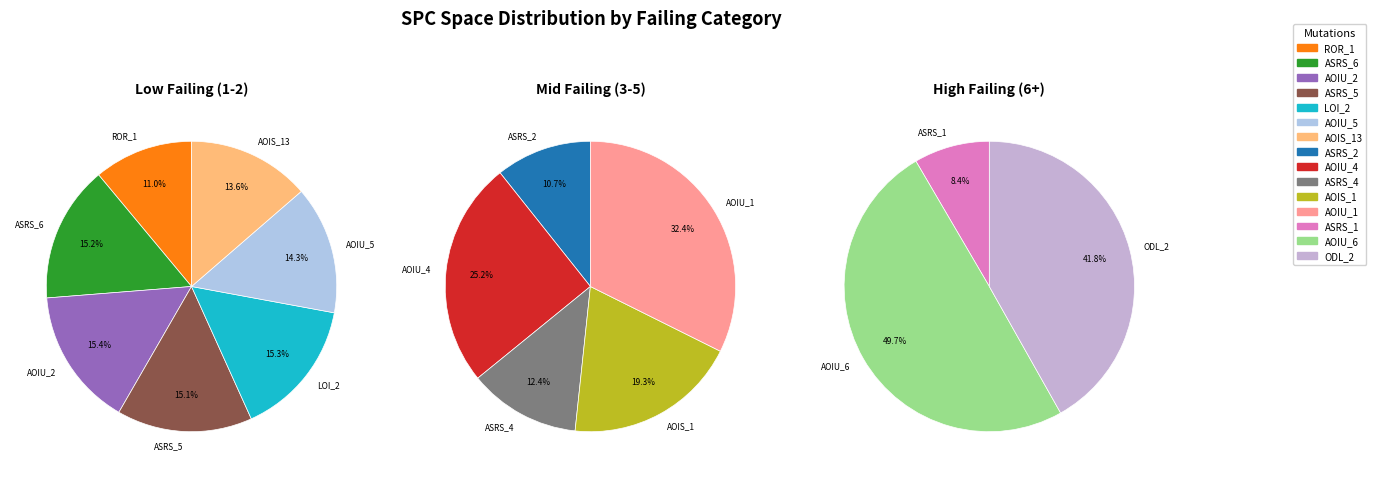

True or false: 12 accounts for 1% of the total.

False